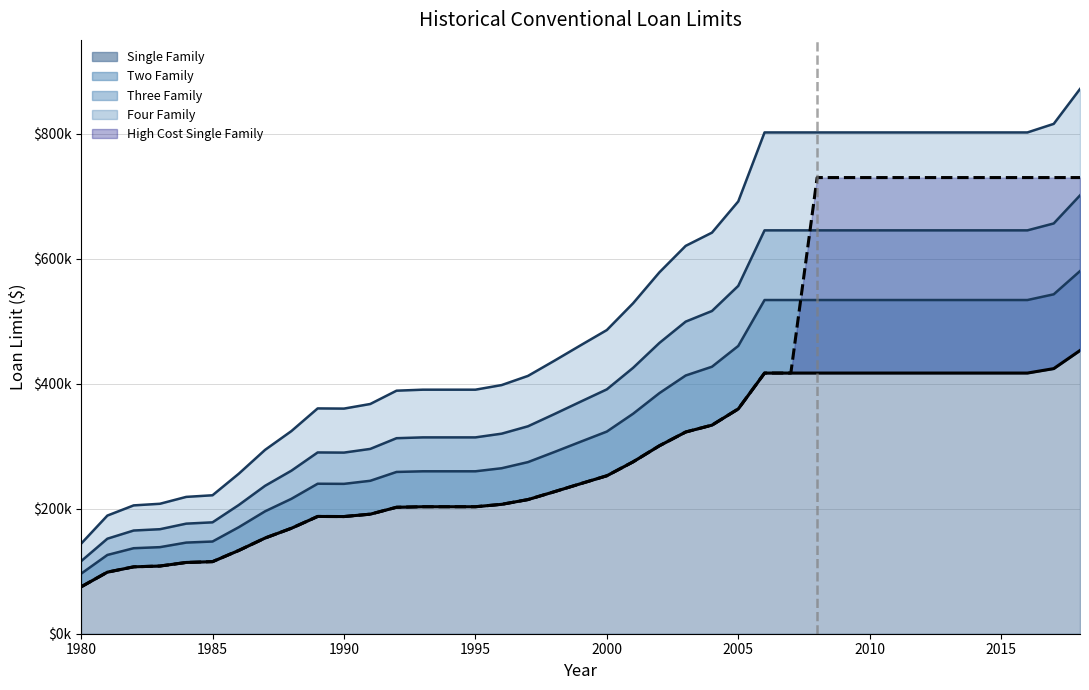

The value of Single Family at 1999 is 356079. True or false?

False